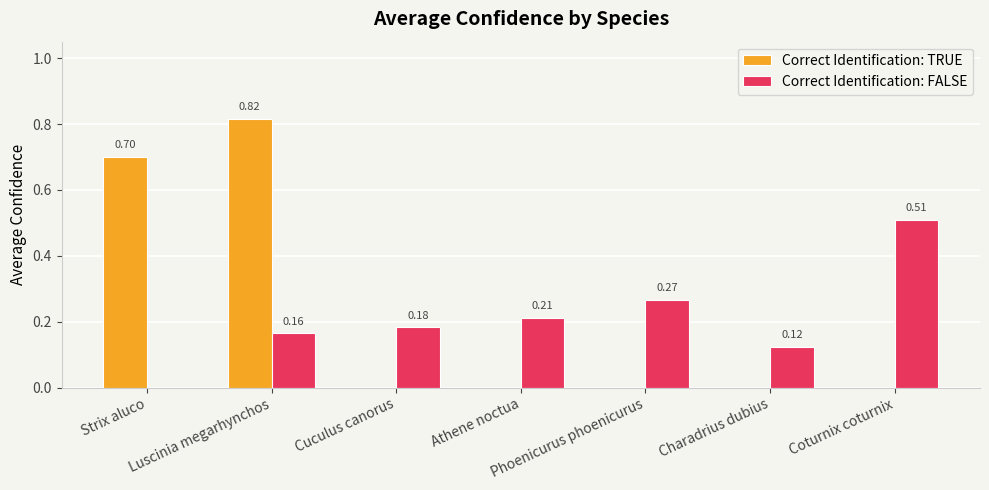

What is the total value across all series at Strix aluco?

0.7